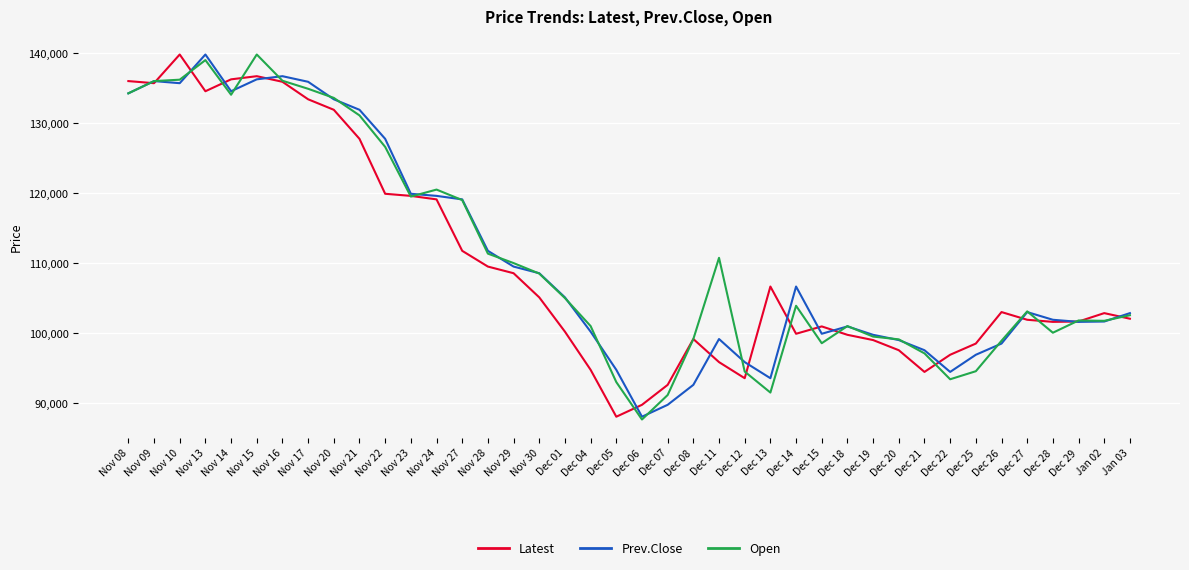

What is the sum of the Prev.Close values at Dec 28 and Nov 10?

237600